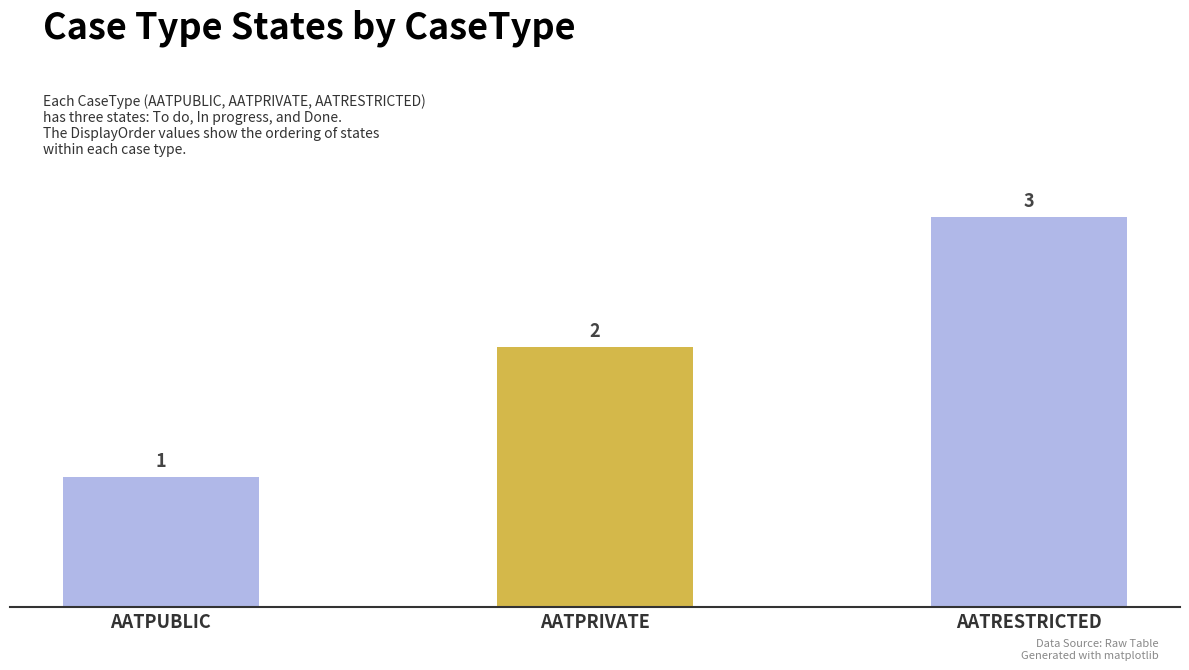

Between AATPUBLIC and AATRESTRICTED, which is larger?

AATRESTRICTED